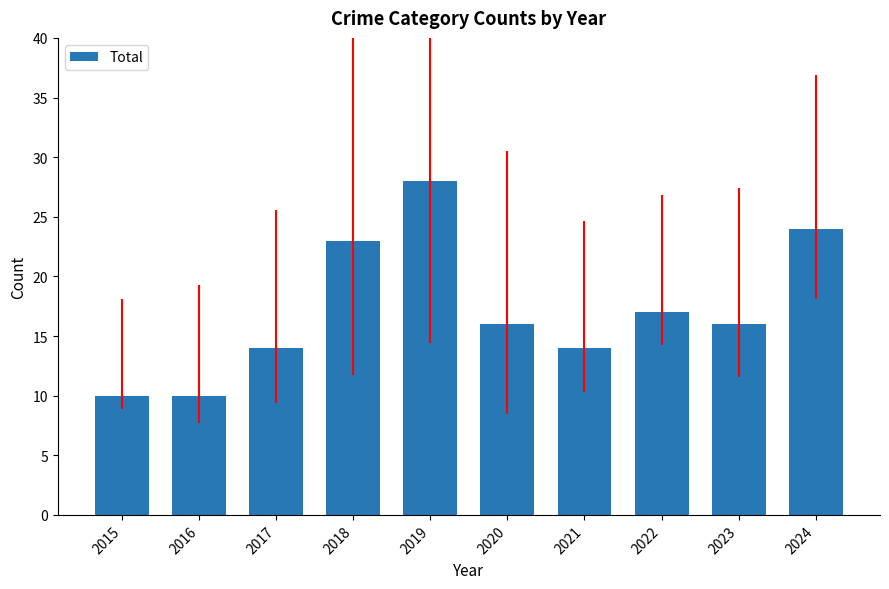

What value does the data have at 2020, to the nearest 5?

15